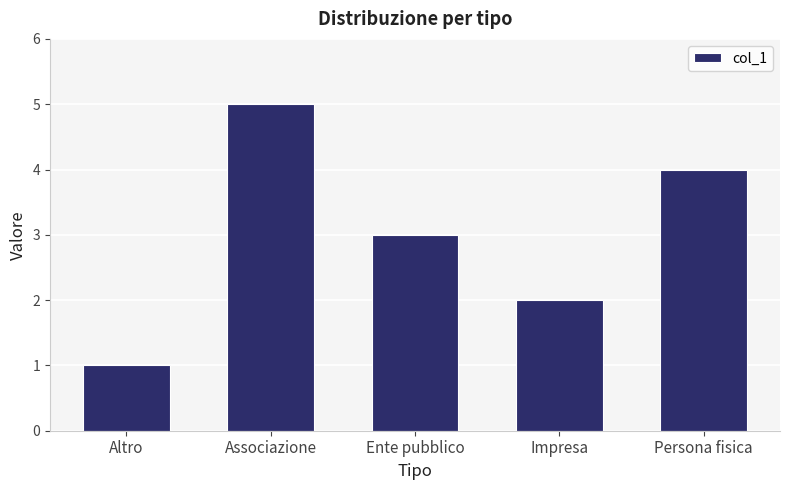

What is the change in value from Ente pubblico to Persona fisica?

+1